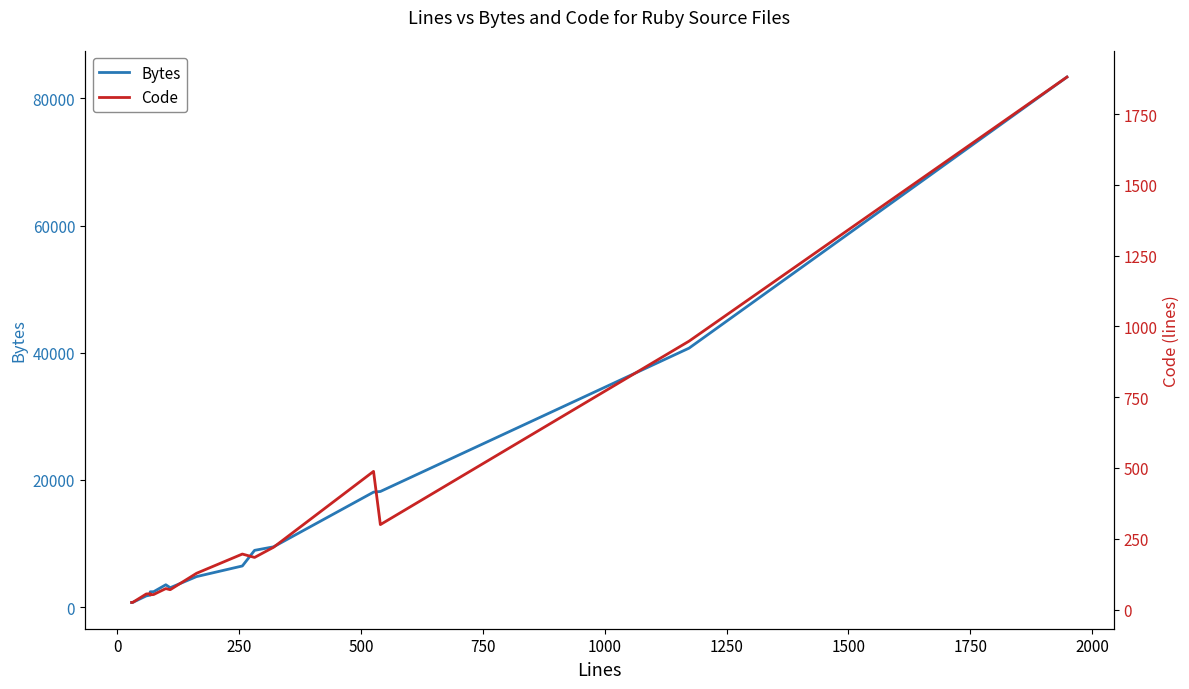

What is the label of the 5th point from the left?

750